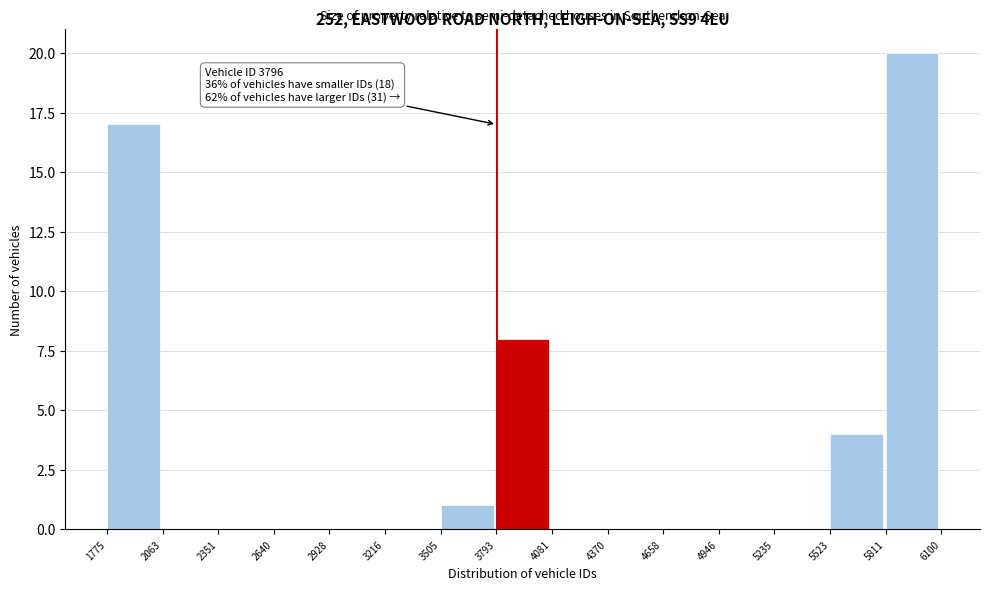

Which range on the x-axis has the tallest bar?

5811 to 6100